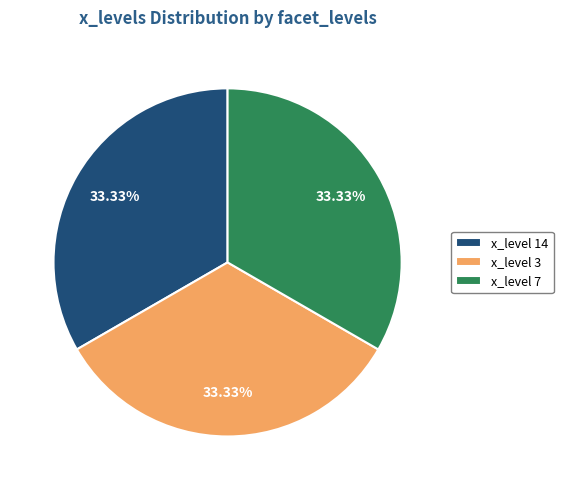

What is the ratio of the value at x_level 3 to the value at x_level 14?

1.0